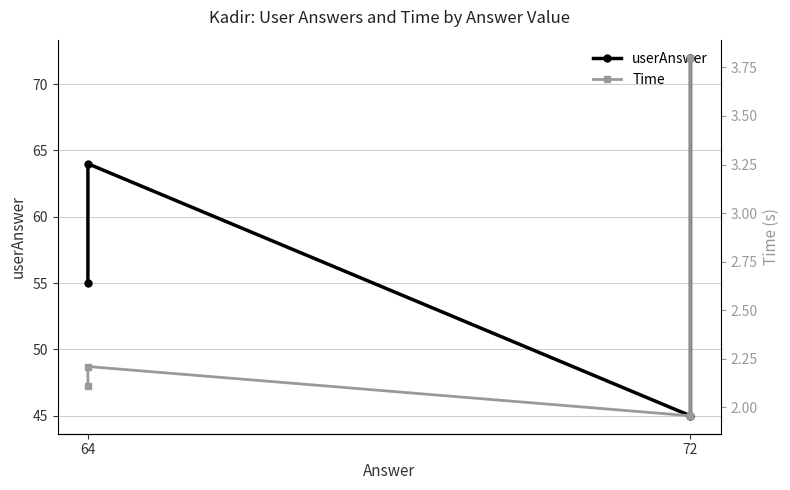

Is it true that userAnswer equals 32.1 at 64?

False